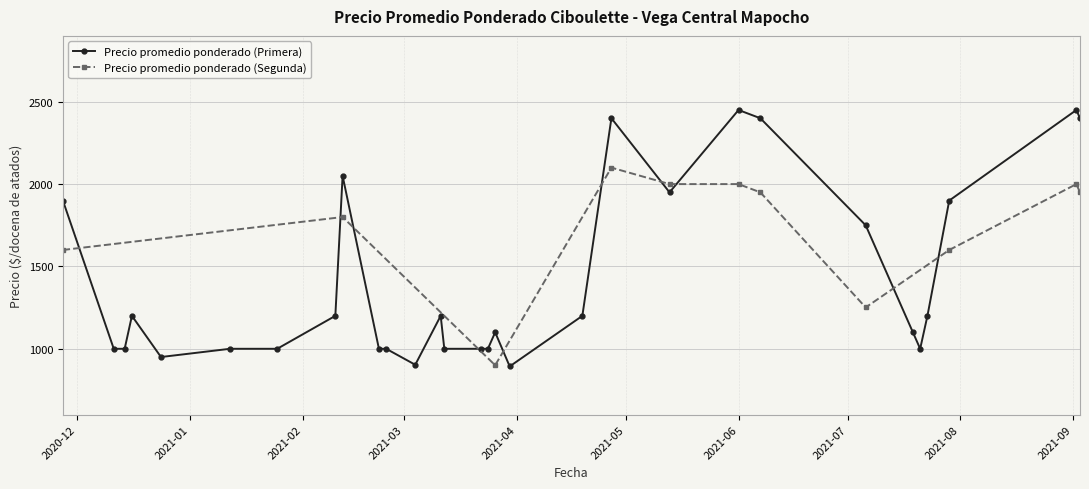

How many points are higher than both their immediate neighbors (excluding endpoints)?

7